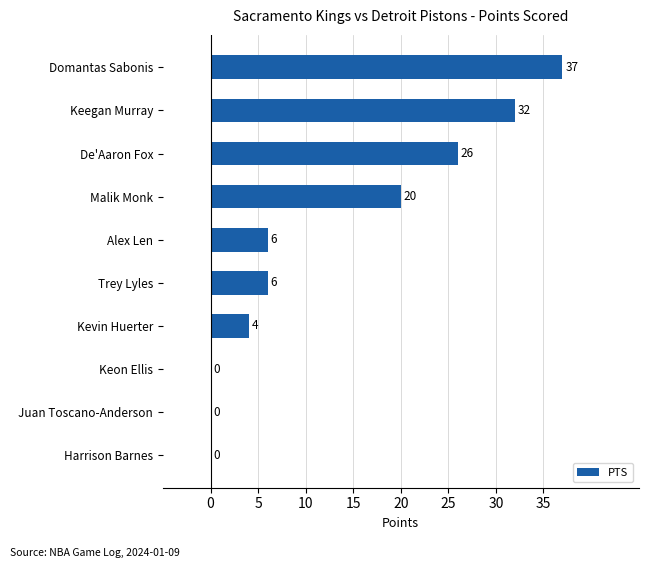

How many categories are shown in the chart?

10